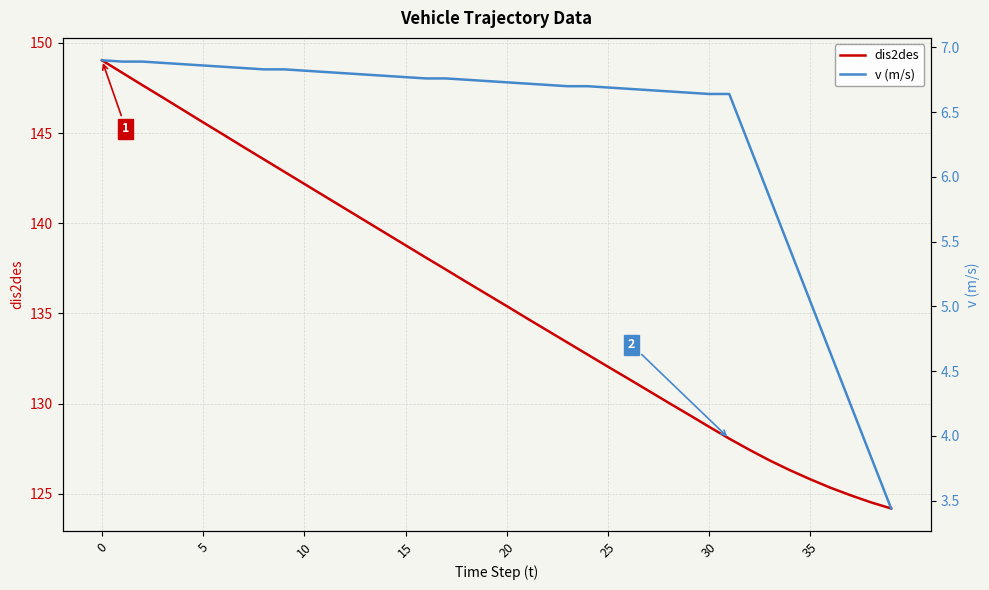

True or false: dis2des has more than 0 interior local peaks.

False